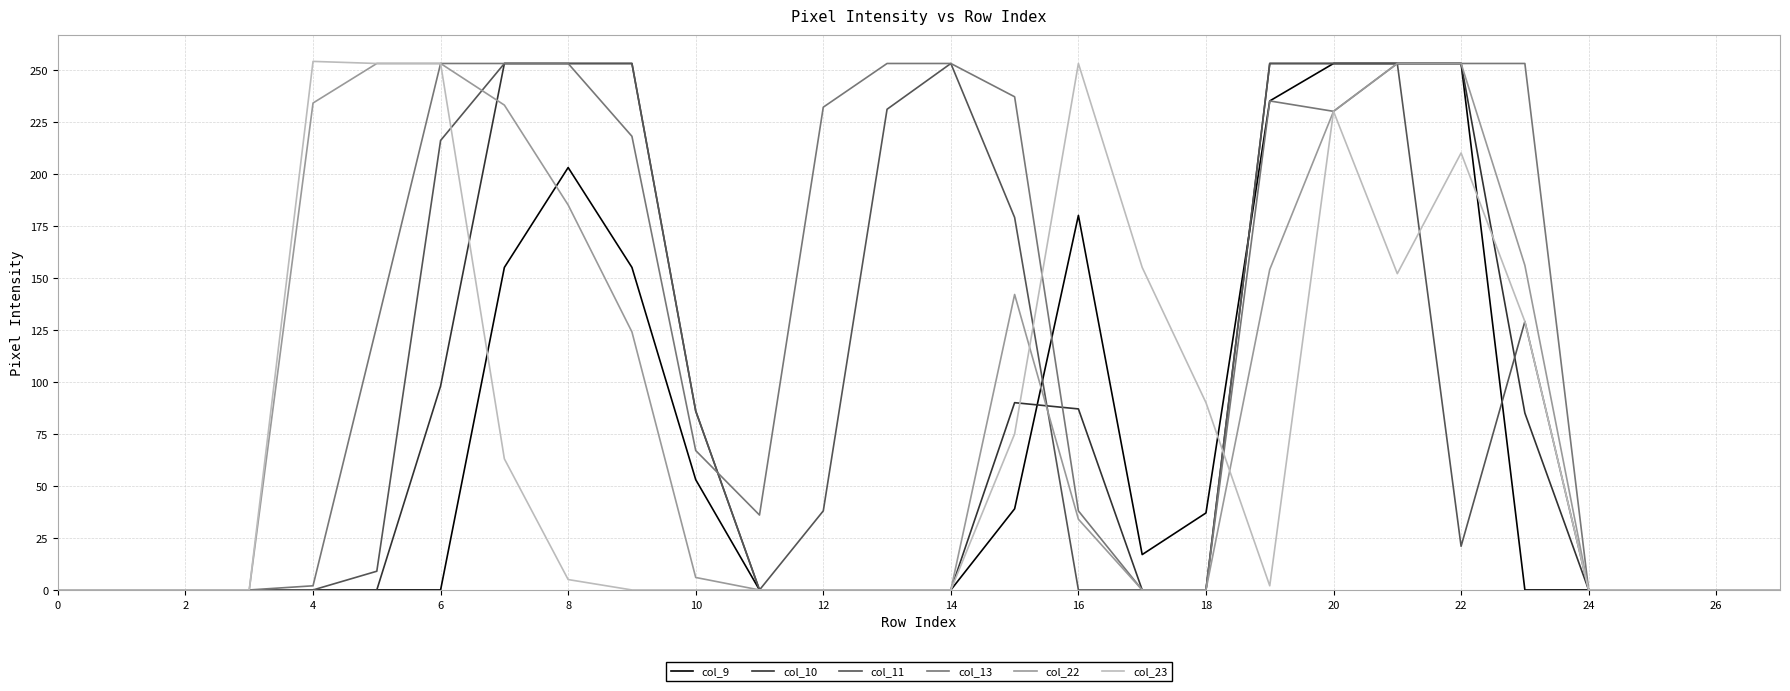

Which series has the largest total across all categories?

col_13